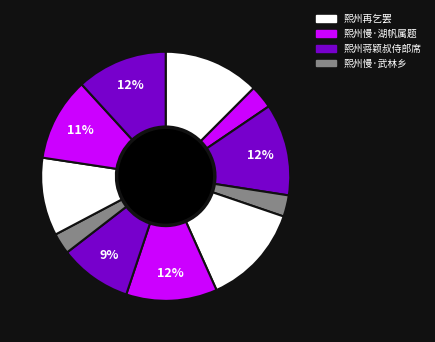

How many slices are in this pie chart?

11